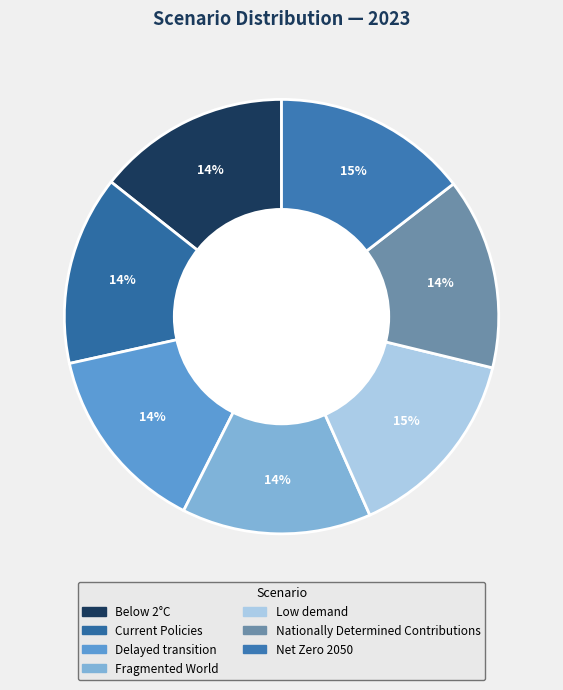

Count the number of slices in the pie.

7